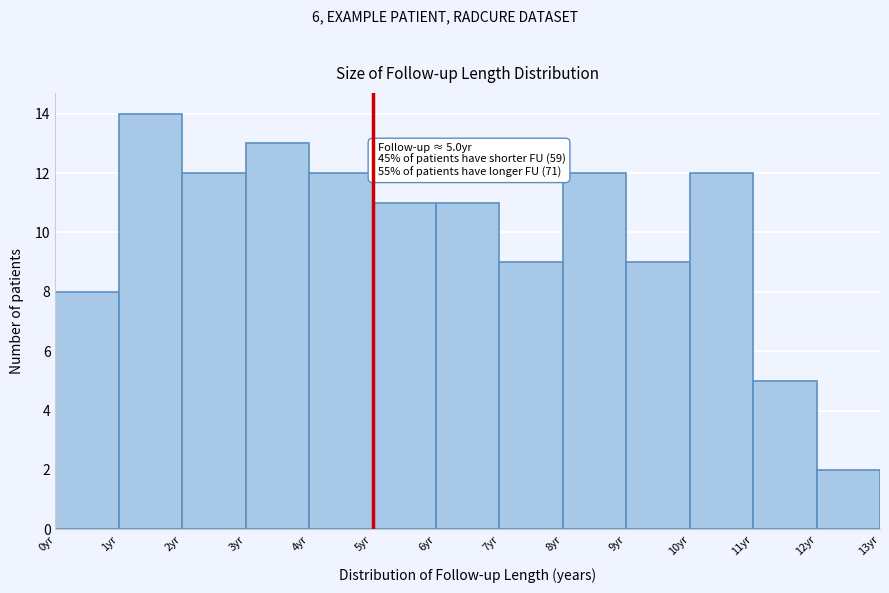

Which range on the x-axis has the tallest bar?

1 to 2